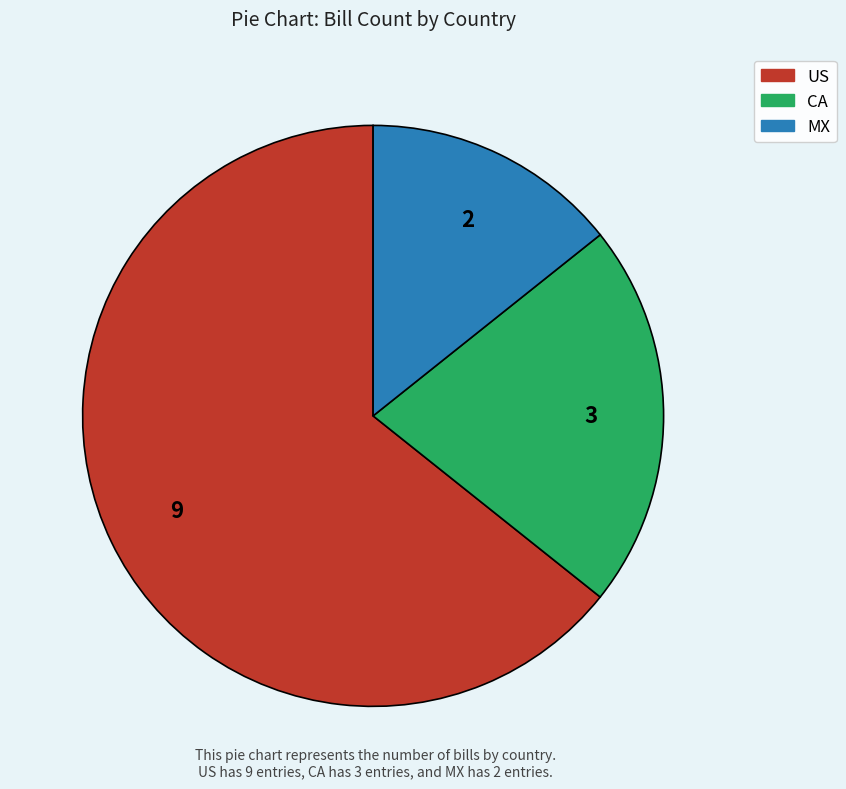

Is it true that US is 64% of the pie?

True